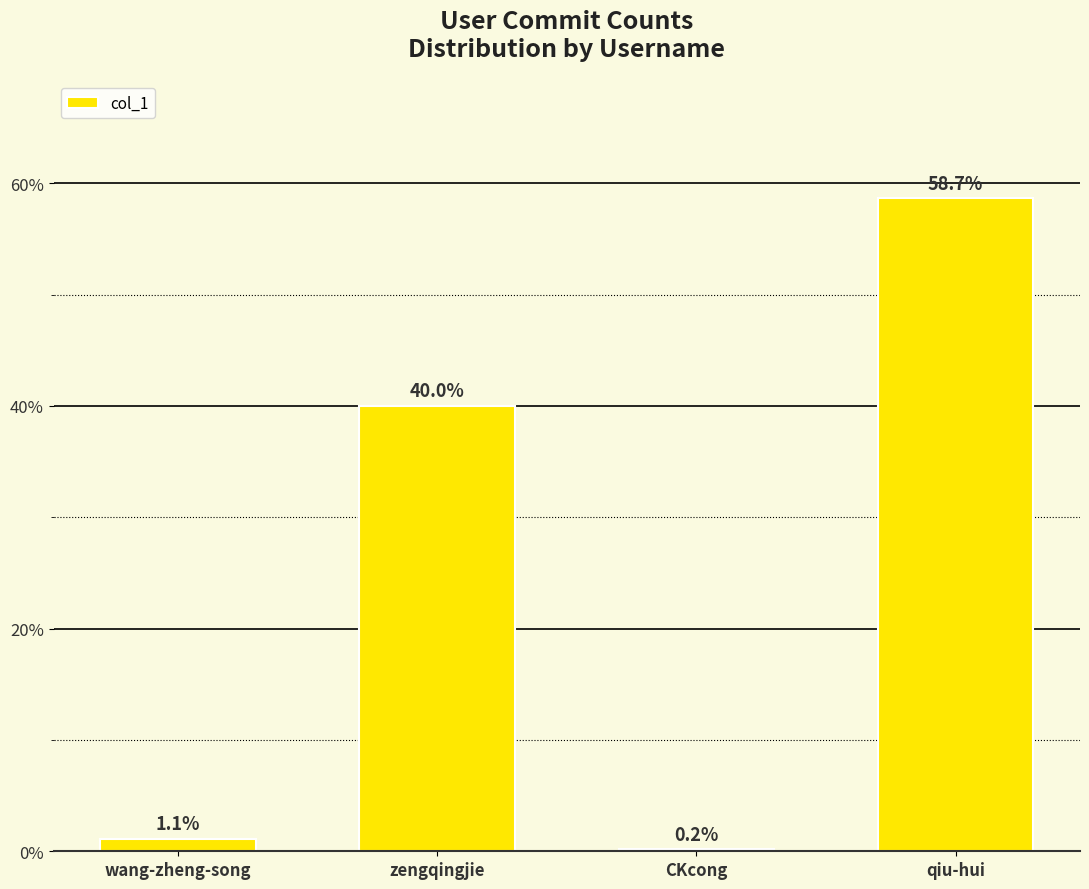

Where is the data nearest to the value 1524?

zengqingjie